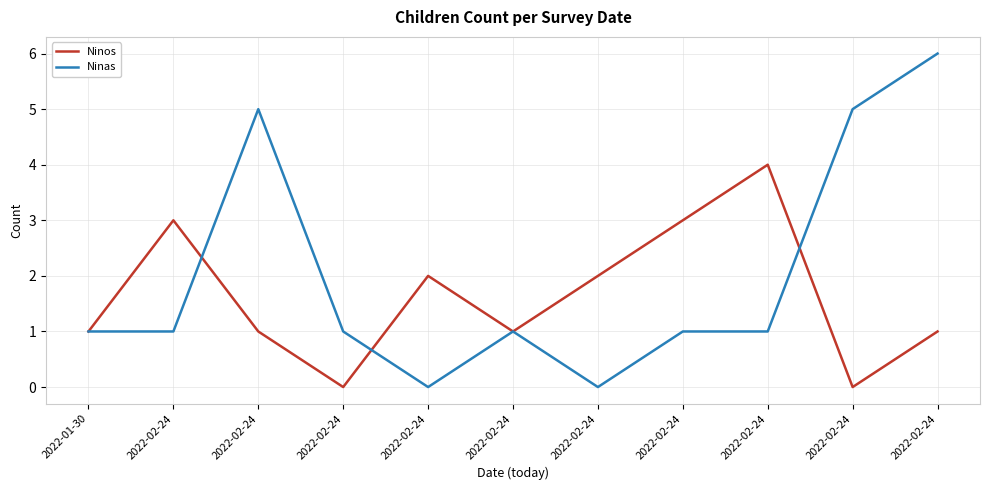

Between 2022-02-24 and 2022-02-24, which series saw the biggest shift?

Ninos